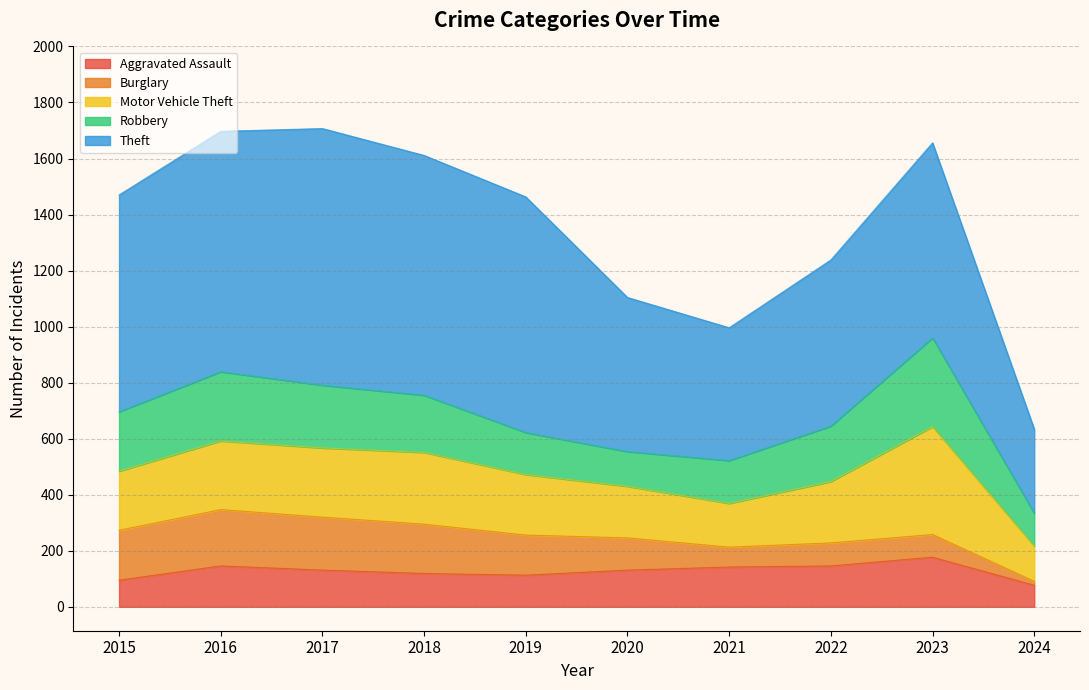

True or false: Aggravated Assault has more than 1 interior local peaks.

True